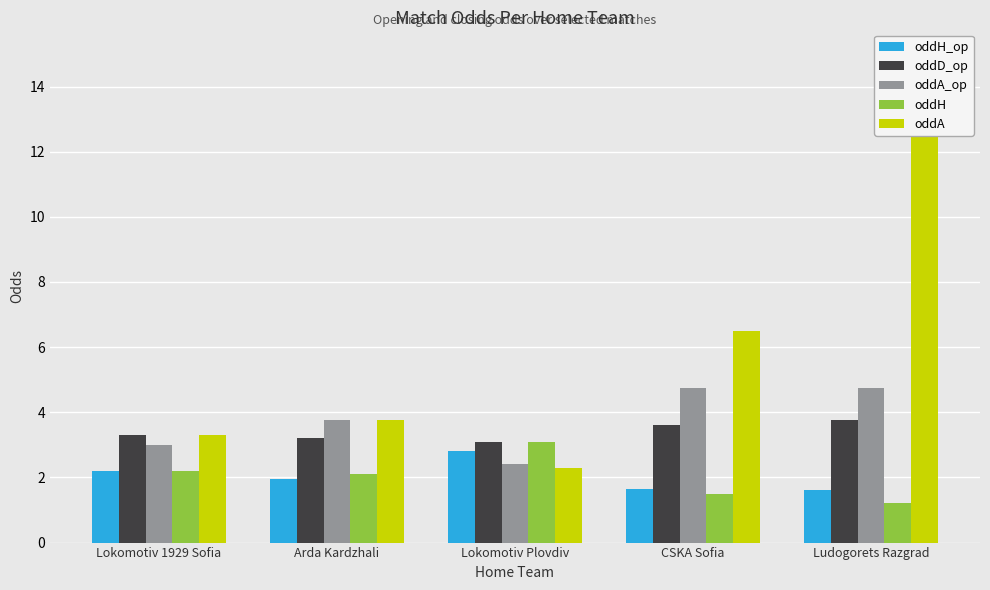

At which category is the sum across all series the highest?

Ludogorets Razgrad